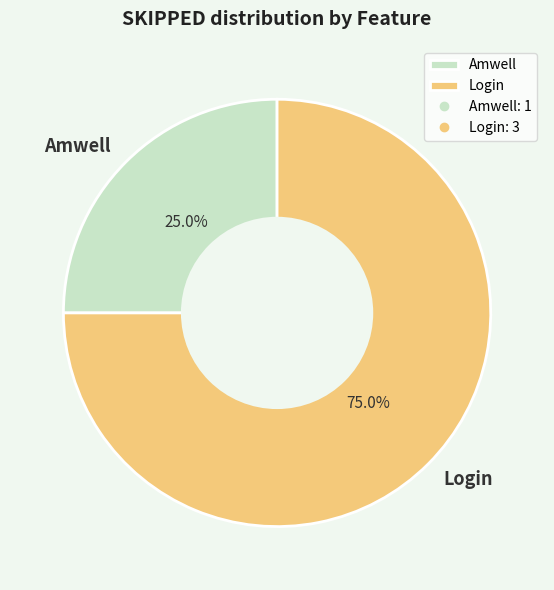

Does Amwell account for over 50% of the chart?

No